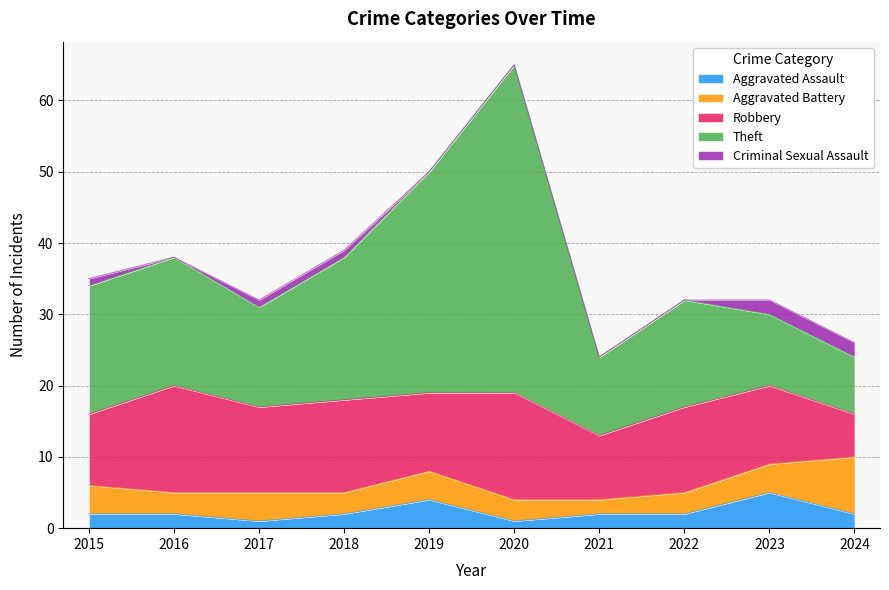

What value does the Aggravated Battery series have at 2017?

4